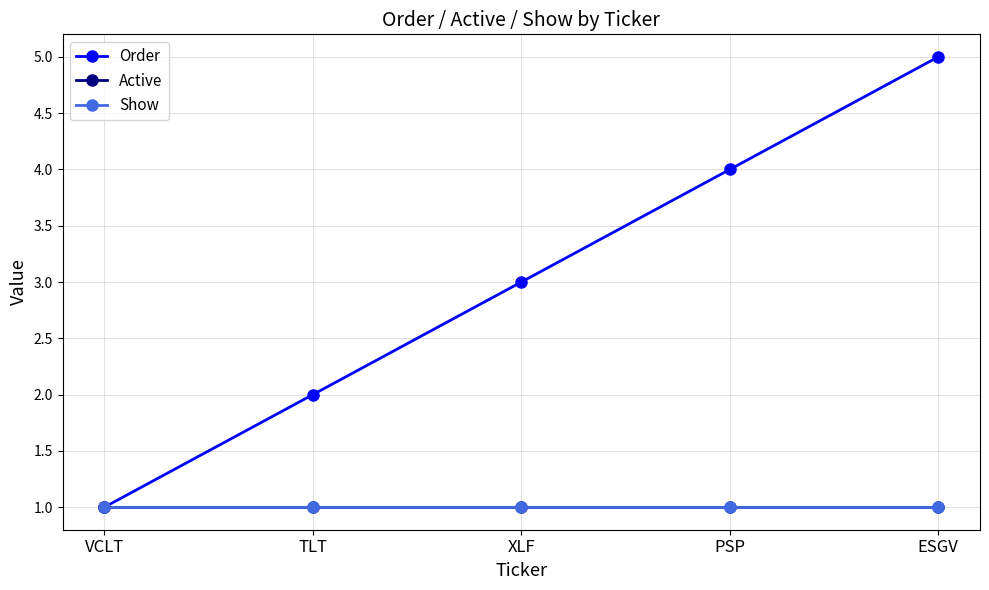

What is the value of the Show point at the 3rd from the left?

1